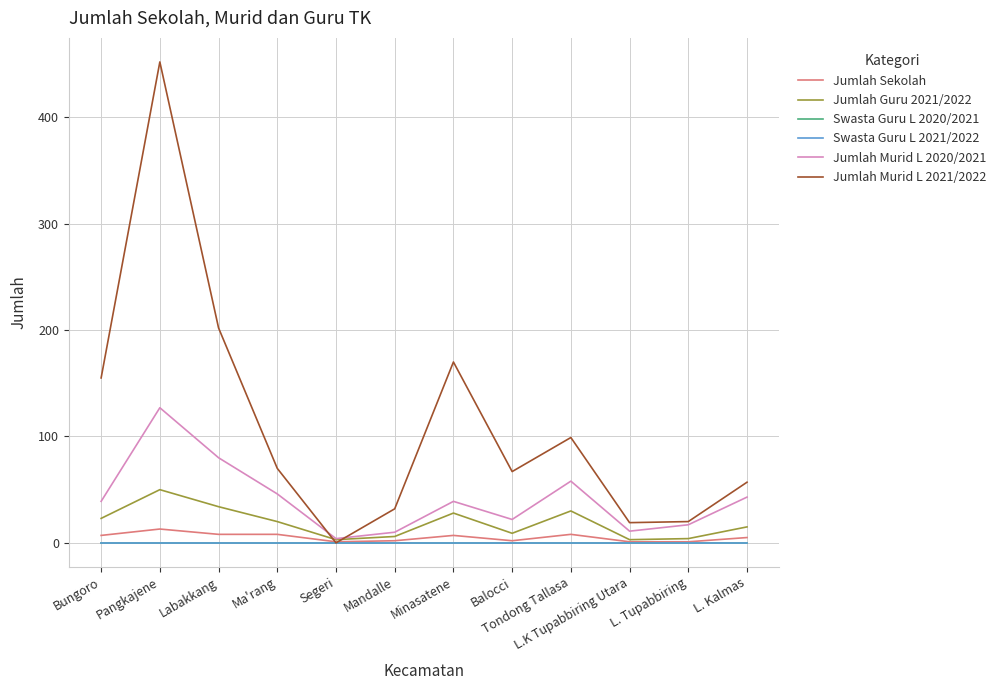

What value does the Jumlah Sekolah series have at L. Kalmas, to the nearest 5?

5